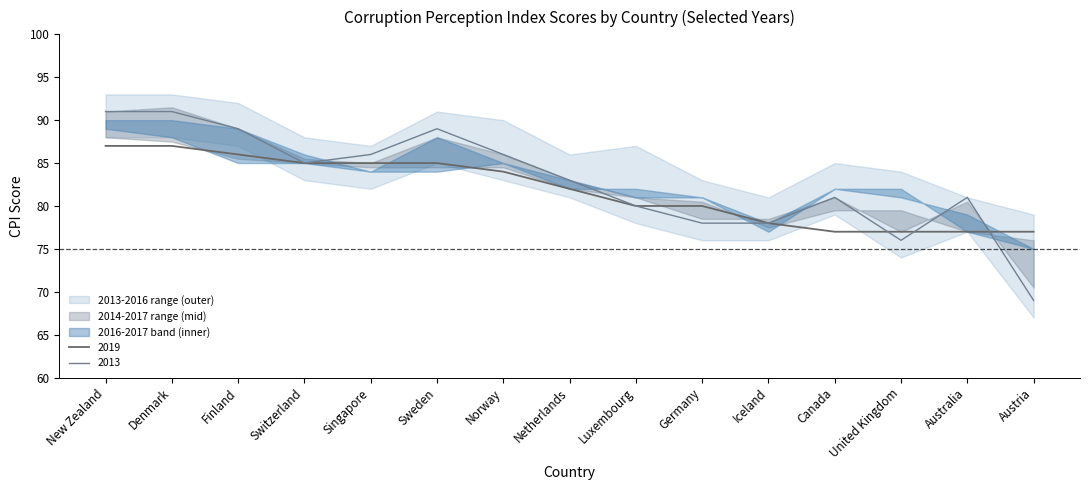

What is the total value across all series at Canada?

486